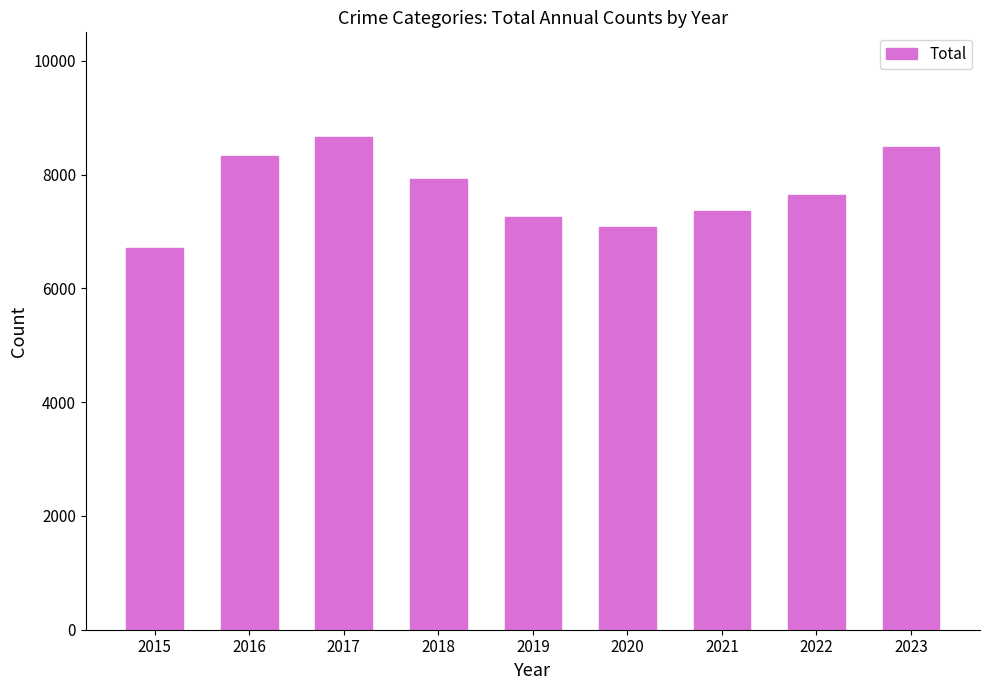

Reading right to left, what are all the values shown in this chart?

2023=8493	2022=7641	2021=7366	2020=7074	2019=7253	2018=7923	2017=8656	2016=8321	2015=6702